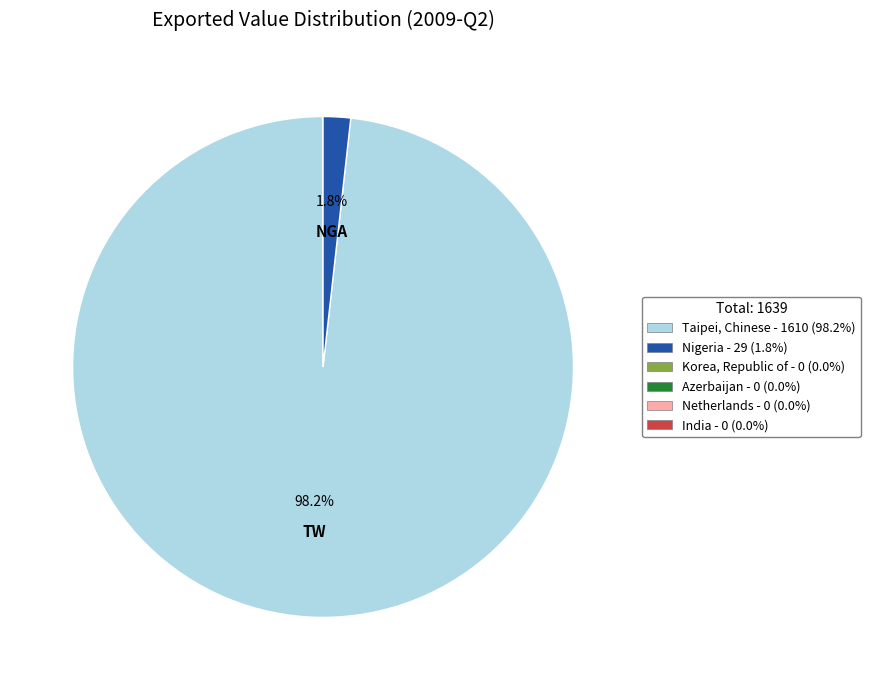

Count the number of slices in the pie.

2